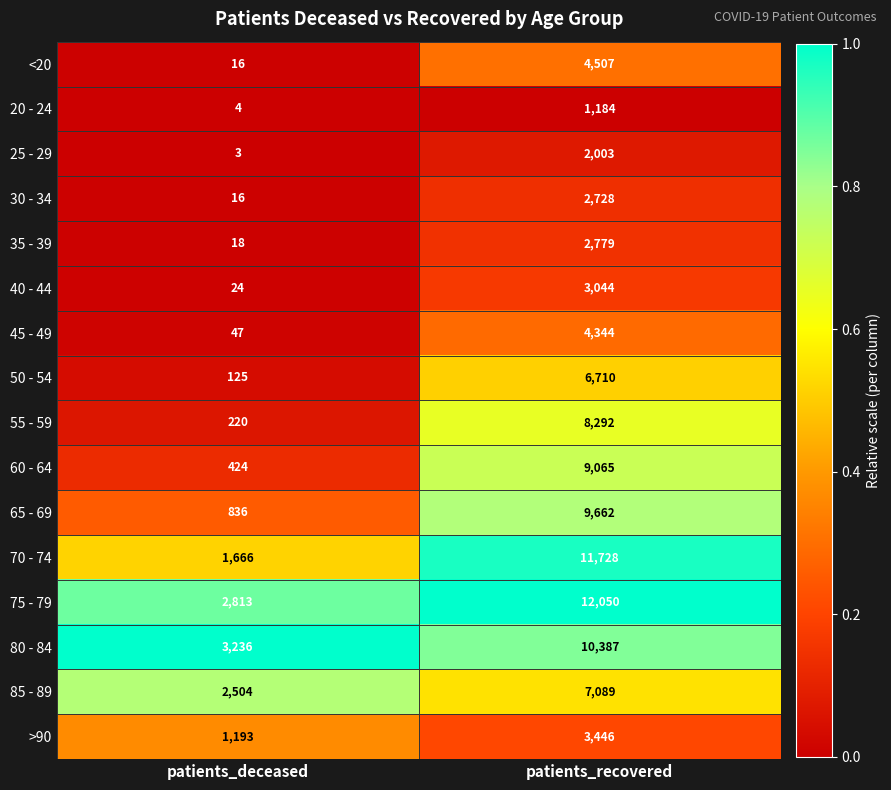

Read the 50 - 54 value at patients_recovered.

6710